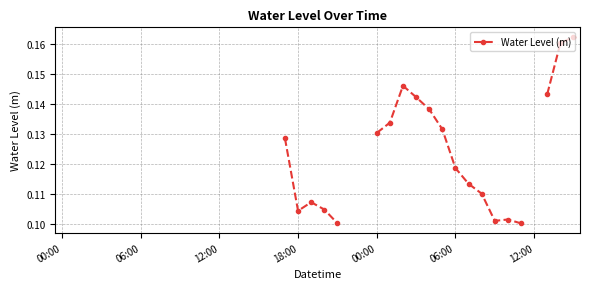

Does the chart have visible grid lines?

Yes